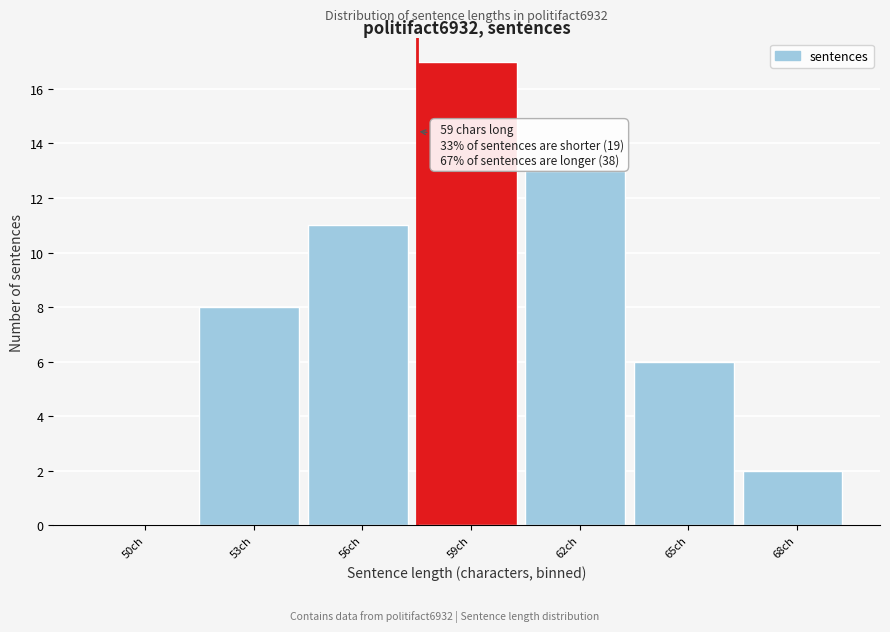

Reading right to left, extract all data points from this chart.

68ch=2	65ch=6	62ch=13	59ch=17	56ch=11	53ch=8	50ch=0